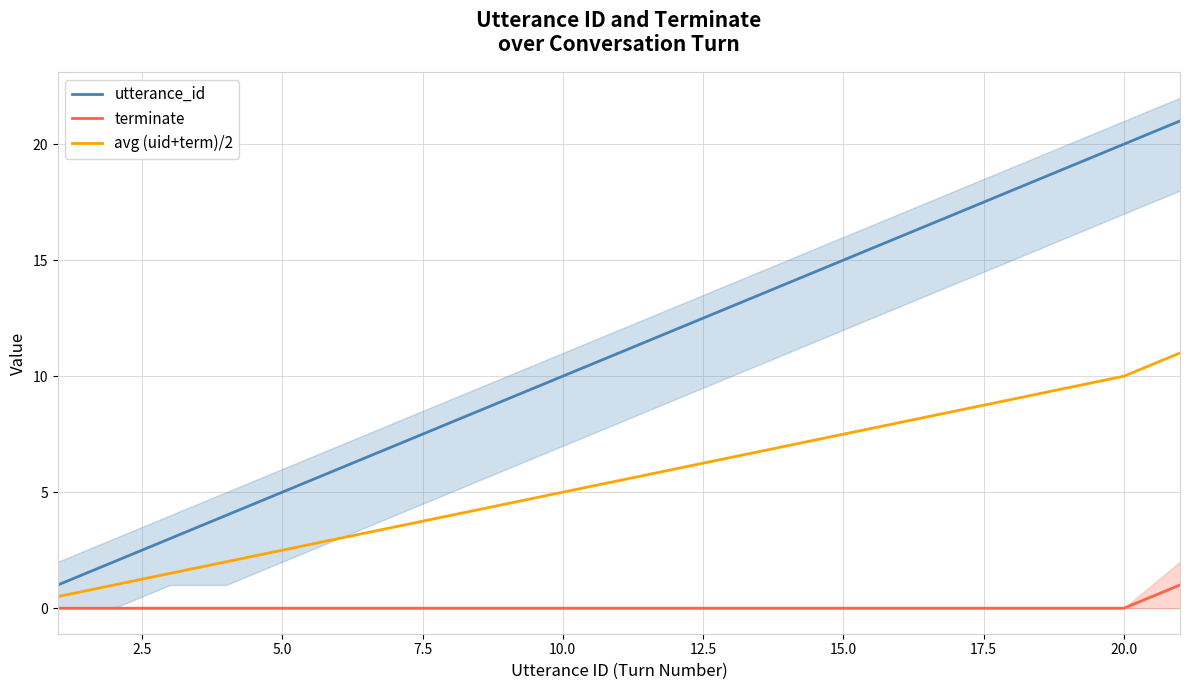

True or false: utterance_id and avg (uid+term)/2 intersect in this chart.

False